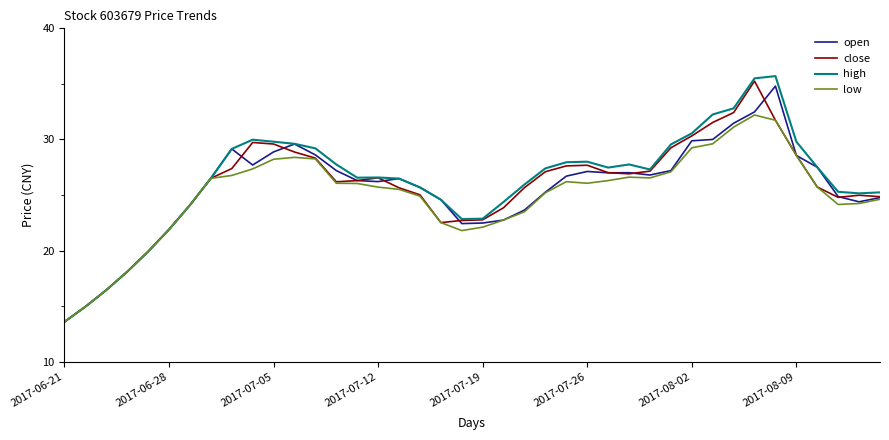

In close, how many points are lower than both neighbors (excluding endpoints)?

4